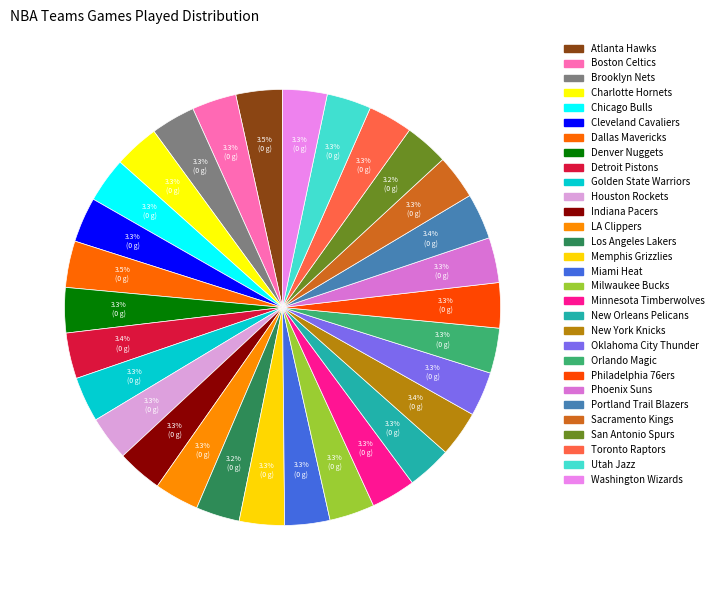

What percentage is the Houston Rockets slice, to the nearest percent?

3%